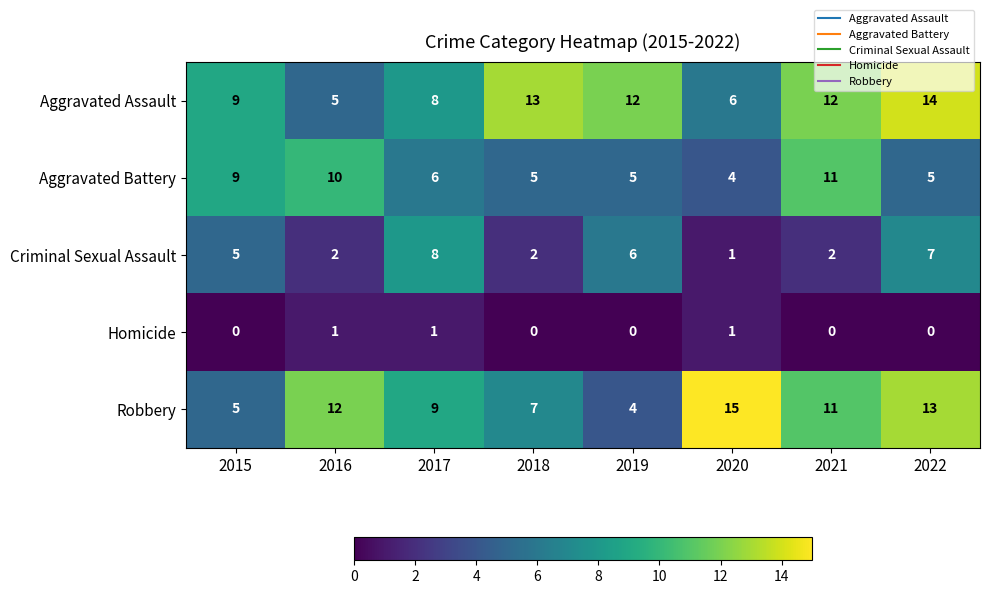

Rank the series by their maximum value, from highest to lowest.

Robbery, Aggravated Assault, Aggravated Battery, Criminal Sexual Assault, Homicide